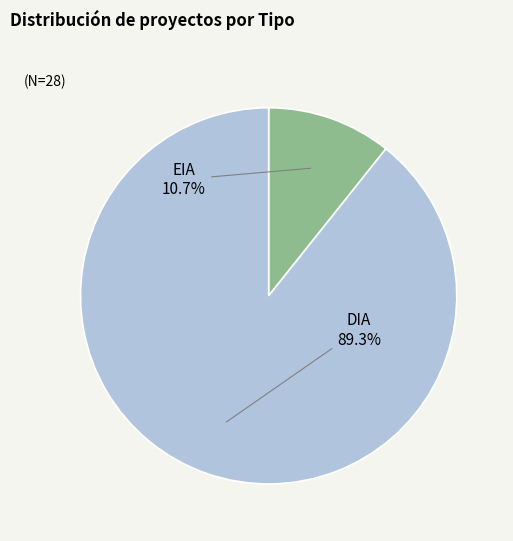

How many segments does this pie chart have?

2